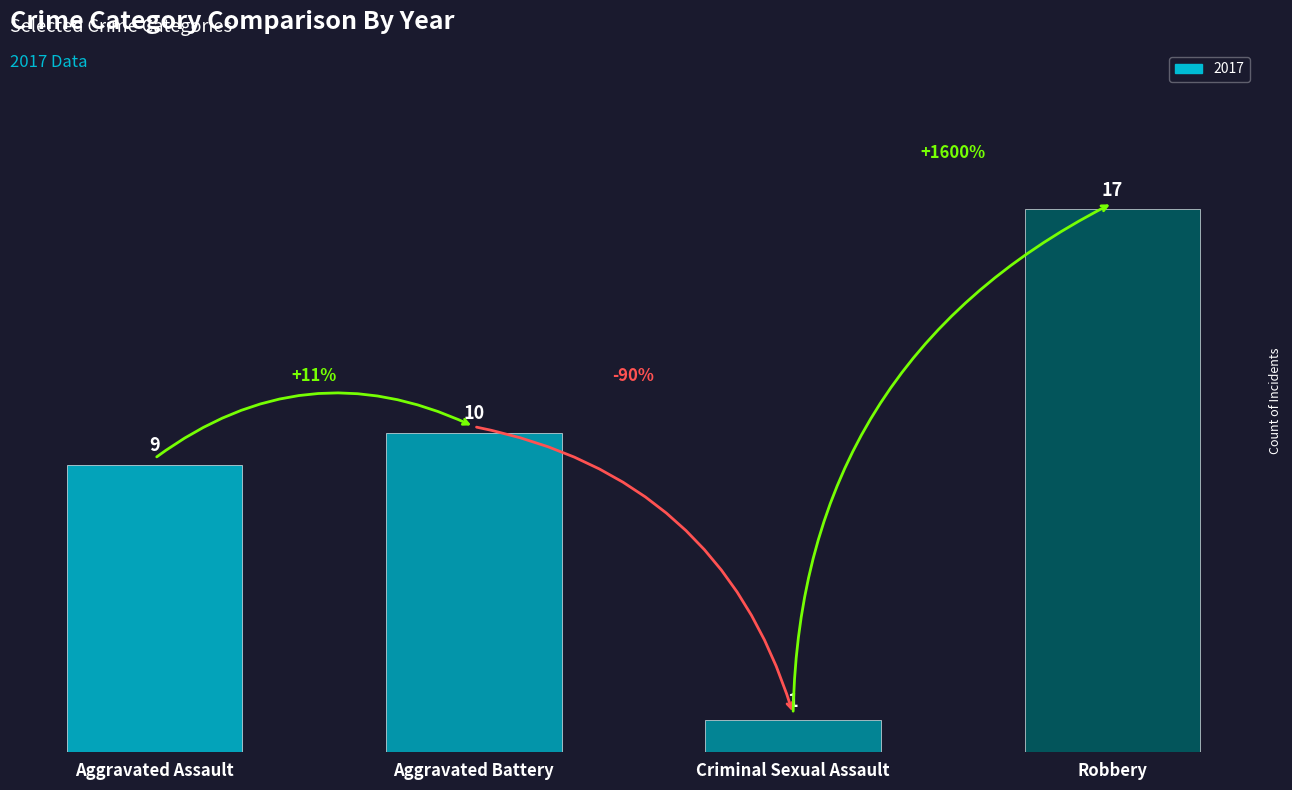

What is the maximum value shown in the chart?

17